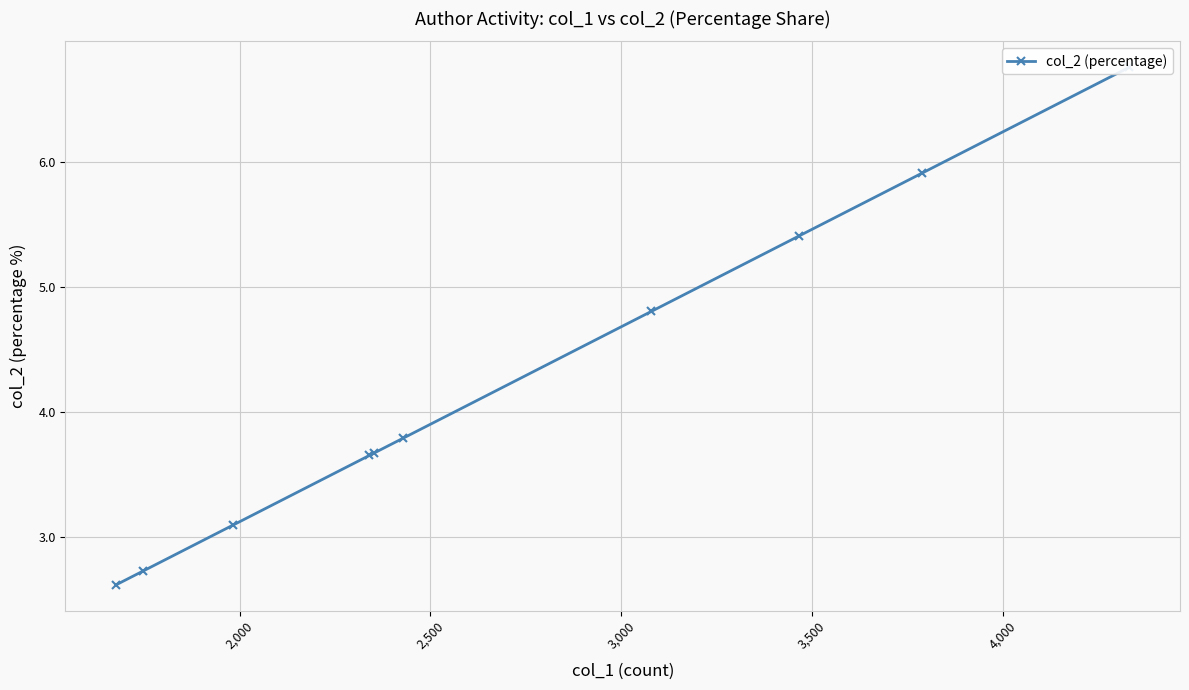

Count the number of data series in this chart.

1